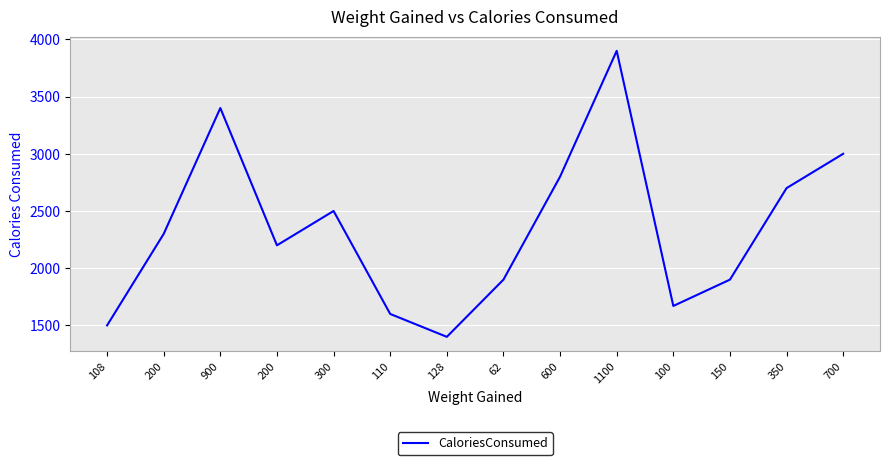

What is the change in value from 110 to 150?

+300